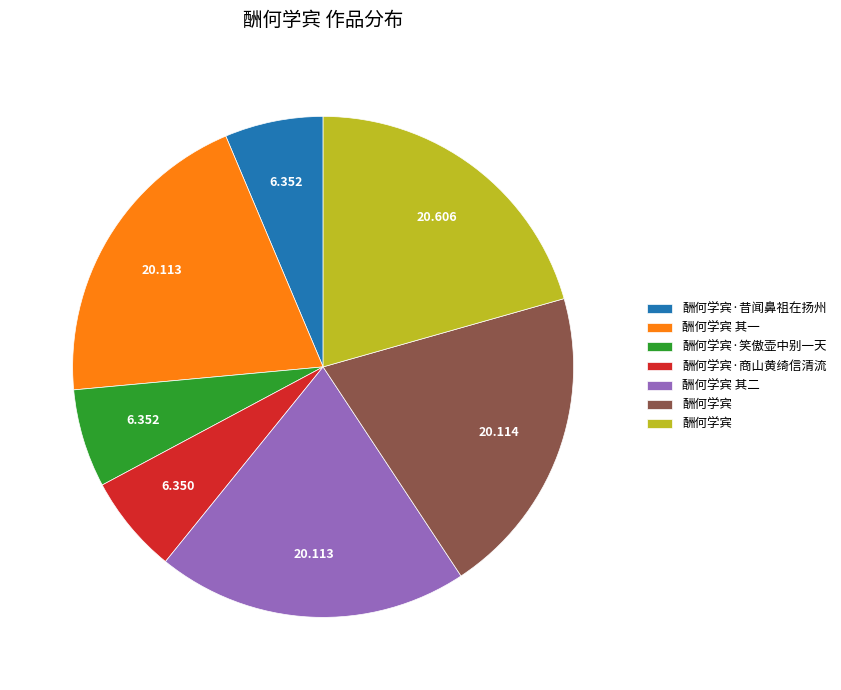

Is there any slice that represents more than half of the pie?

No